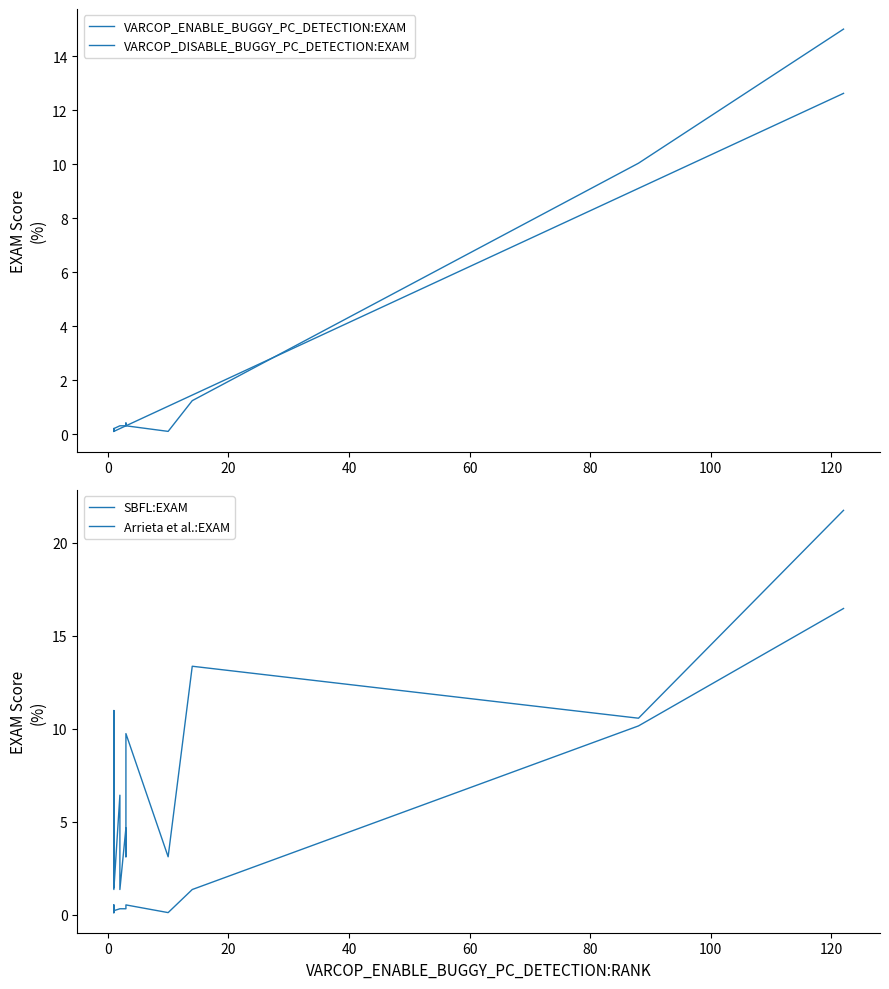

Is this an area chart (filled region under the line)?

No